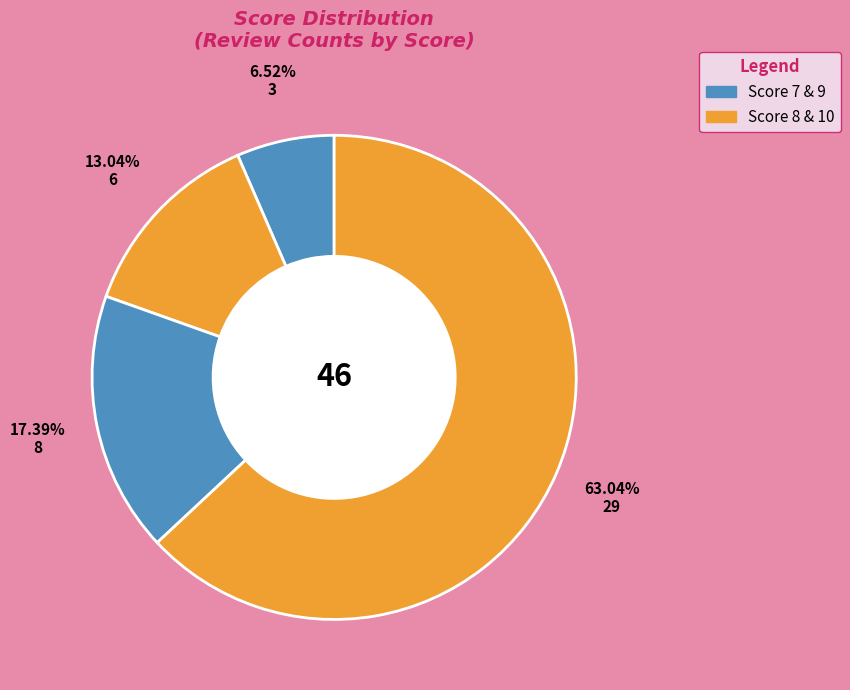

How many slices are in this pie chart?

4